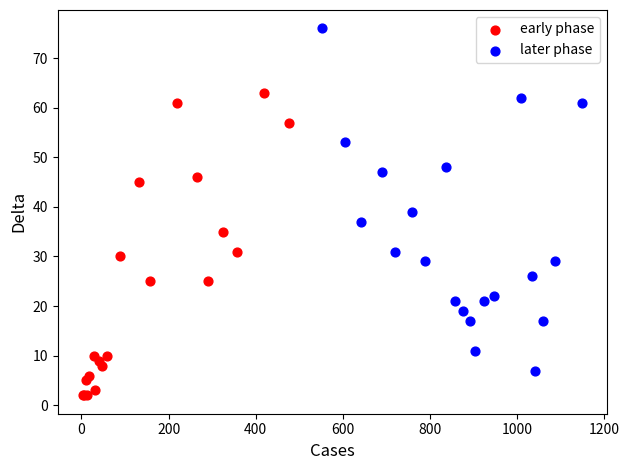

Which series contains the lowest Y value?

early phase